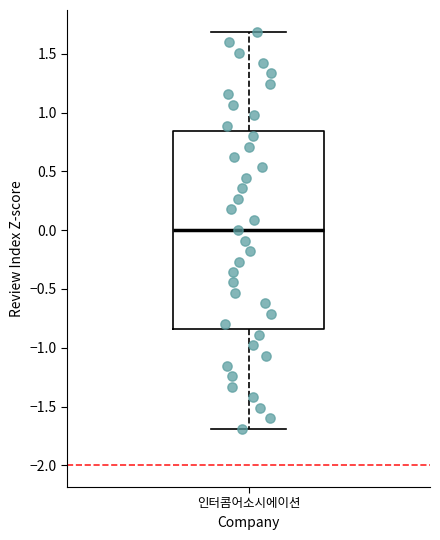

Read this box plot against the y-axis: the position of the median line, the range covered by the box, and the ends of both whiskers. The values are not printed on the chart, so give them approximately, as read against the axis.

median 0.00, box -0.85 to 0.85, whiskers -1.70 to 1.70